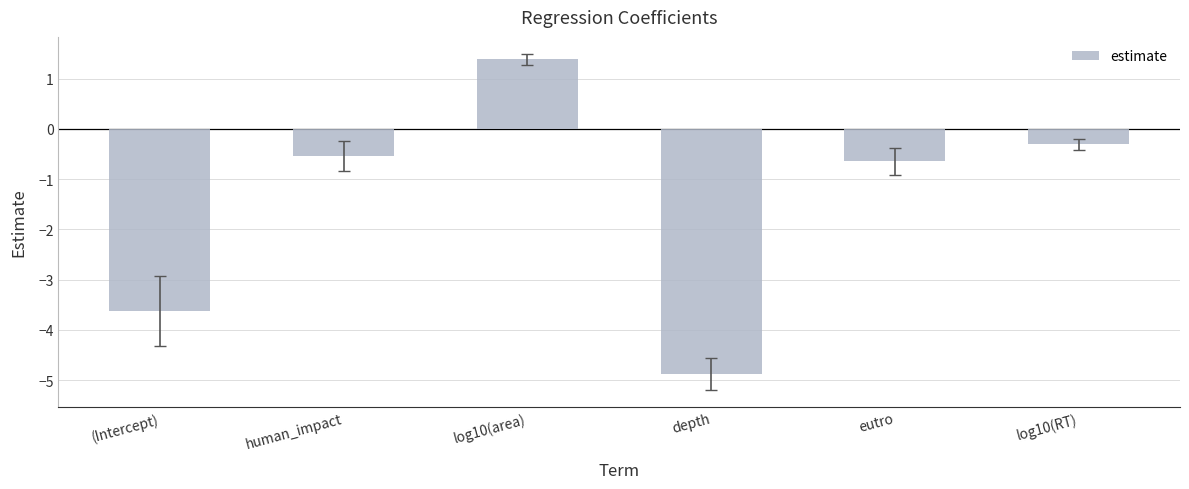

Rank the categories by value from lowest to highest.

depth, (Intercept), eutro, human_impact, log10(RT), log10(area)